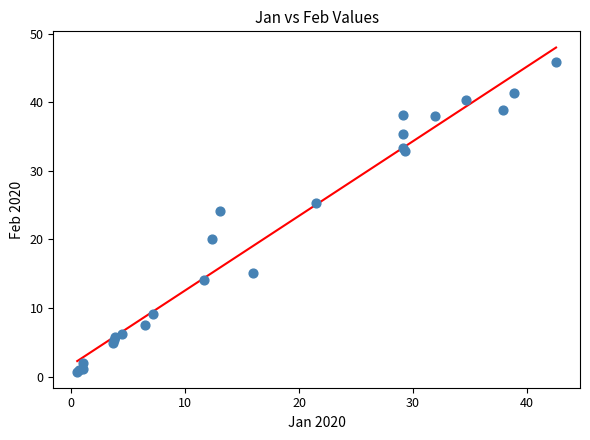

What Y value in the scatter plot is closest to 23?

24.1